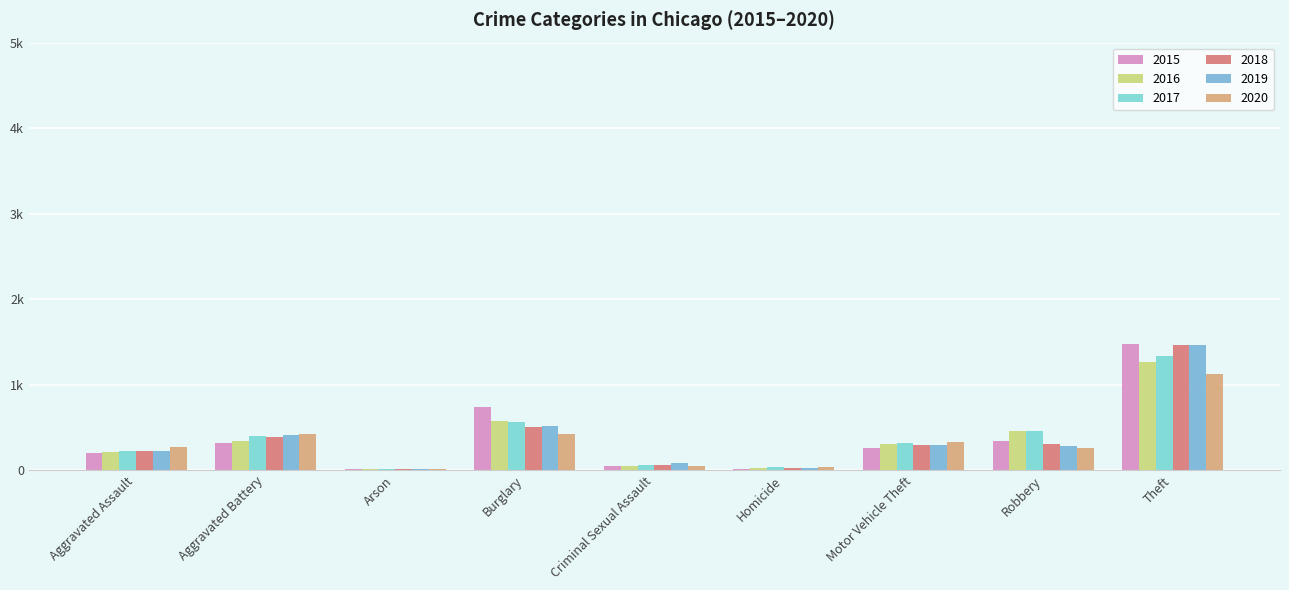

How many bars are there in total?

54